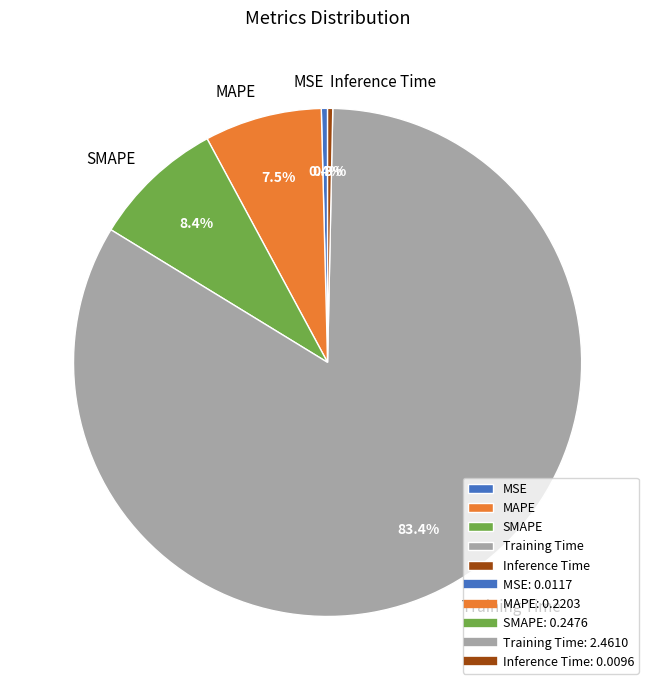

Which slice is the largest?

Training Time